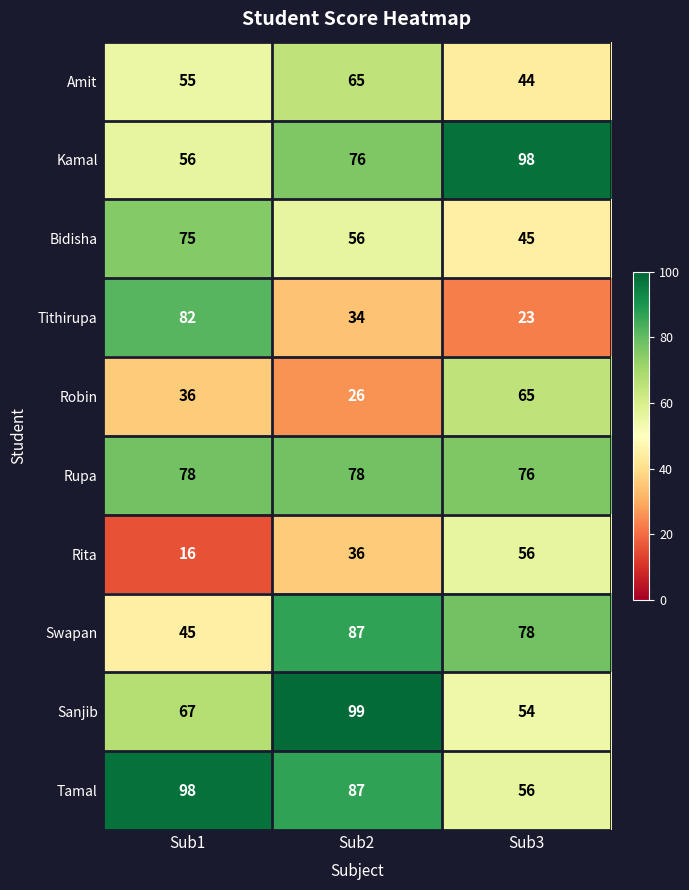

Which category has the lowest value across all series?

Sub1